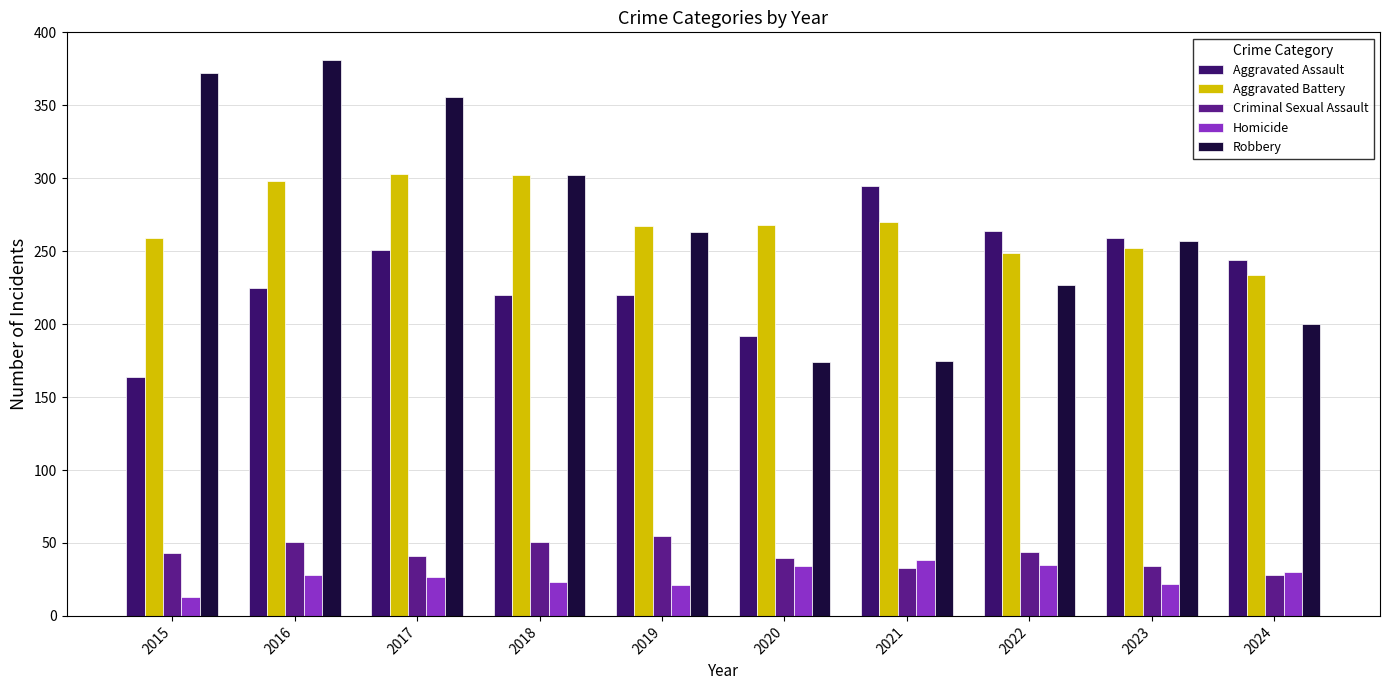

Does the chart contain any negative values?

No